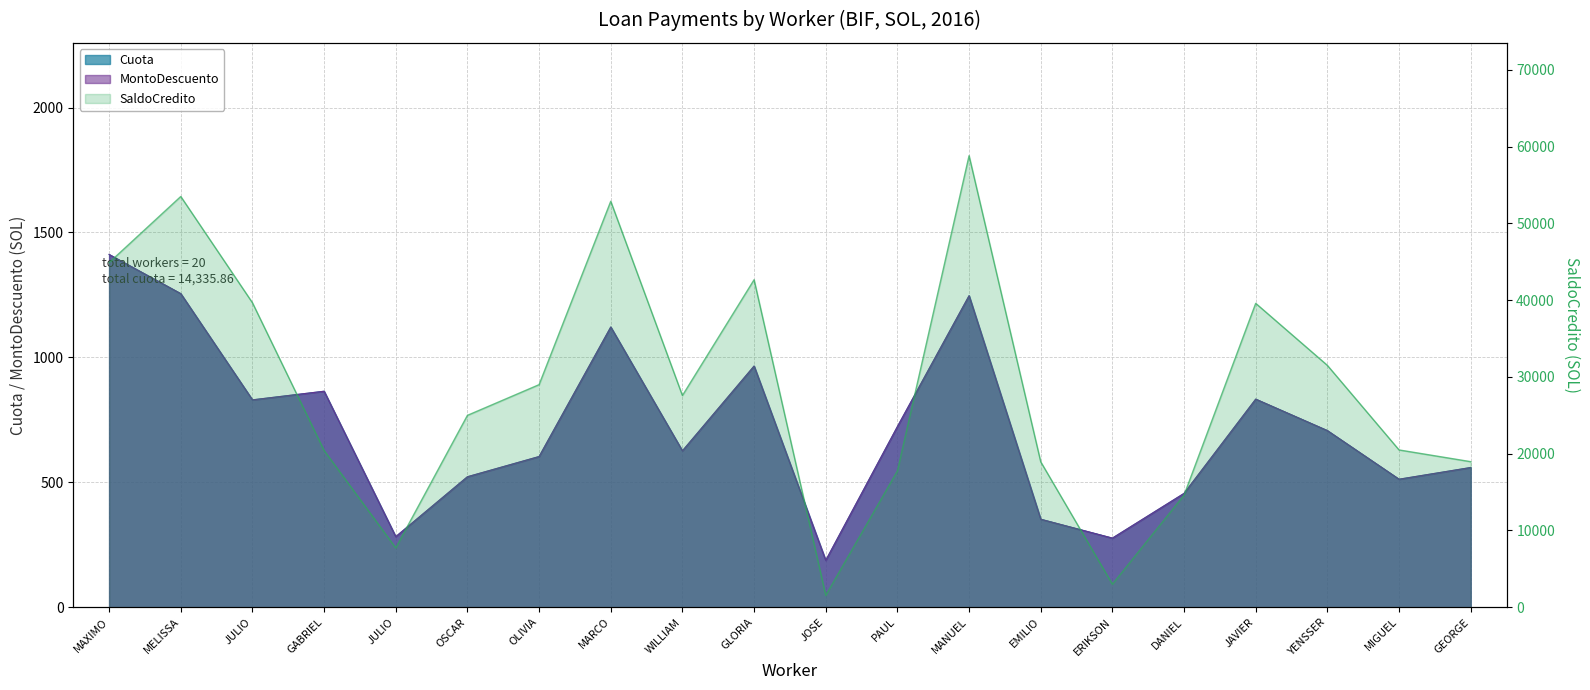

In Cuota, how many points are higher than both neighbors (excluding endpoints)?

5